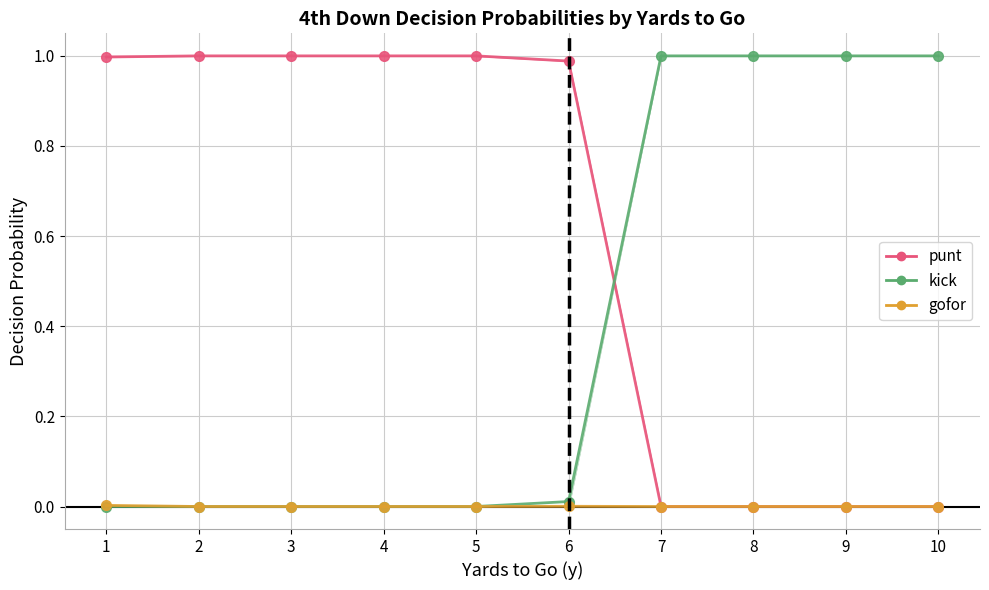

At which category is the sum across all series the highest?

1